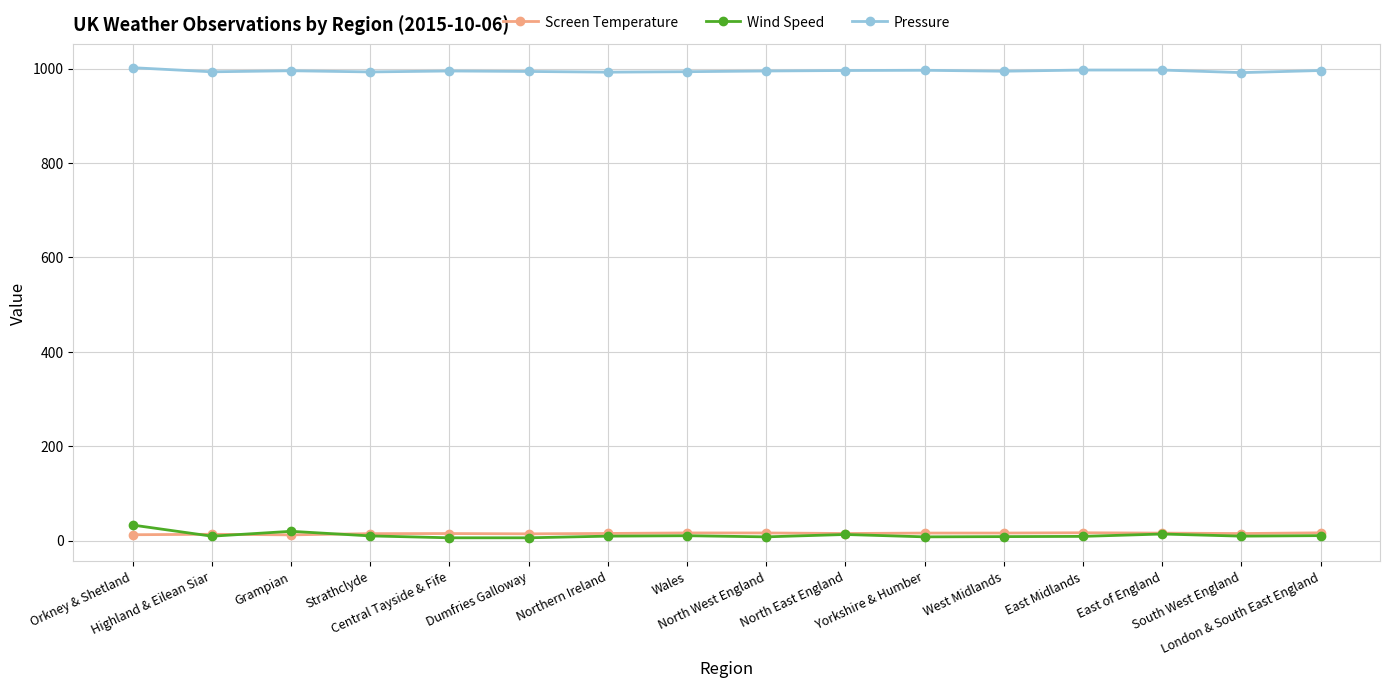

What is the greatest value displayed?

1002.0